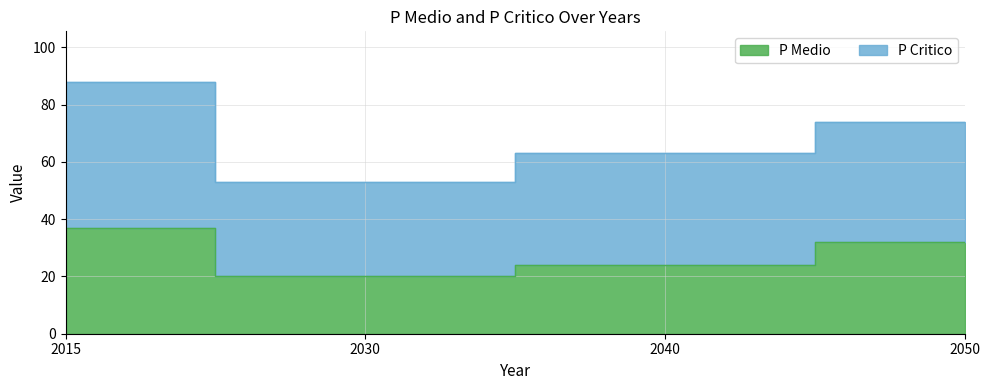

List the series in order of their overall mean, highest first.

P Critico, P Medio